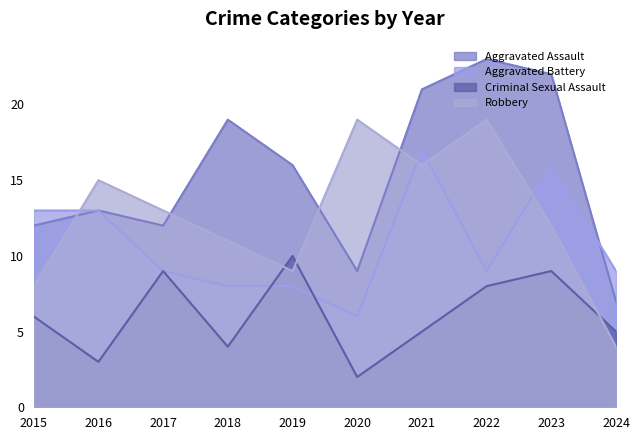

How many data points does each series have?

10